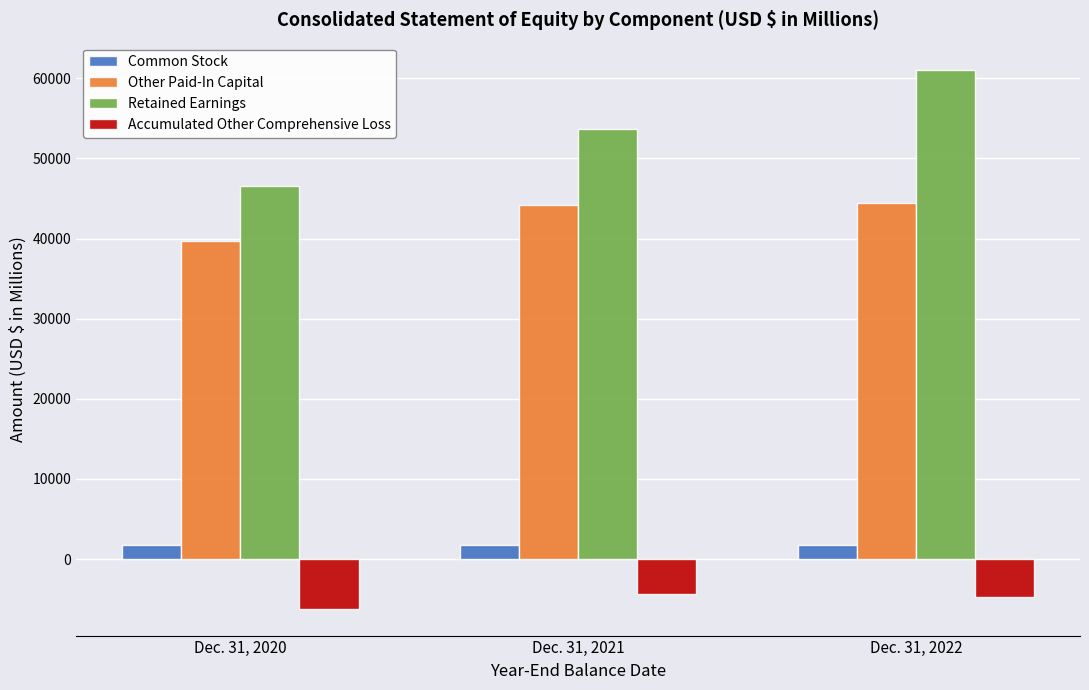

Is the value of Other Paid-In Capital at Dec. 31, 2020 greater than the value of Accumulated Other Comprehensive Loss at Dec. 31, 2022?

Yes